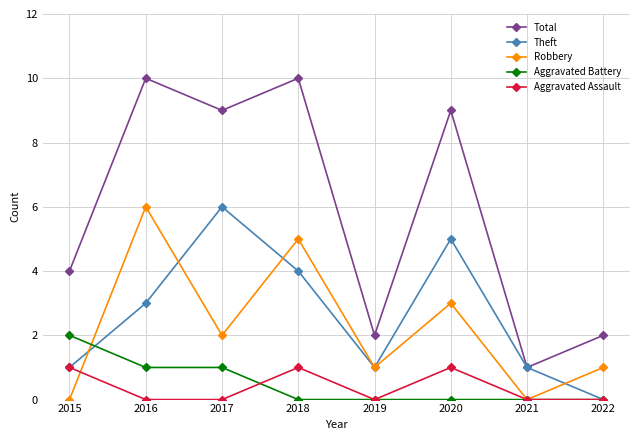

At 2020, list the series in order from smallest to largest.

Aggravated Battery, Aggravated Assault, Robbery, Theft, Total